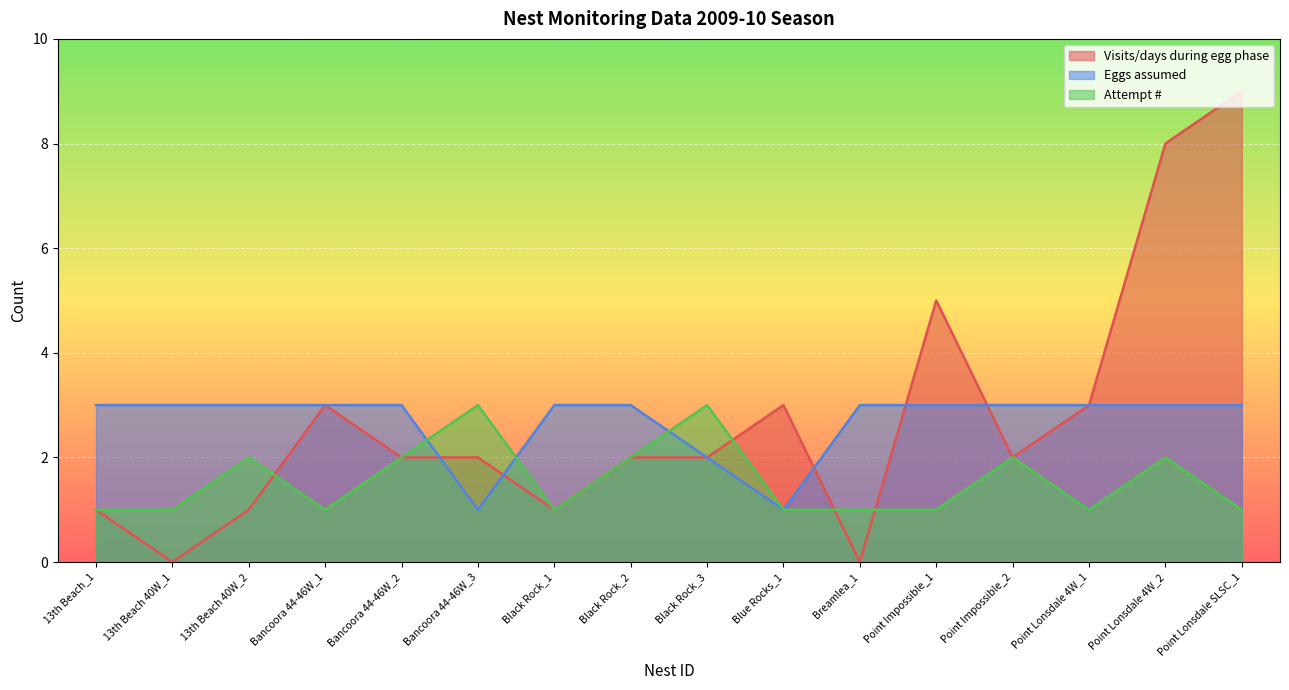

Reading left to right, transcribe all the data shown in this chart.

Visits/days during egg phase: 1	0	1	3	2	2	1	2	2	3	0	5	2	3	8	9
Eggs assumed: 3	3	3	3	3	1	3	3	2	1	3	3	3	3	3	3
Attempt #: 1	1	2	1	2	3	1	2	3	1	1	1	2	1	2	1